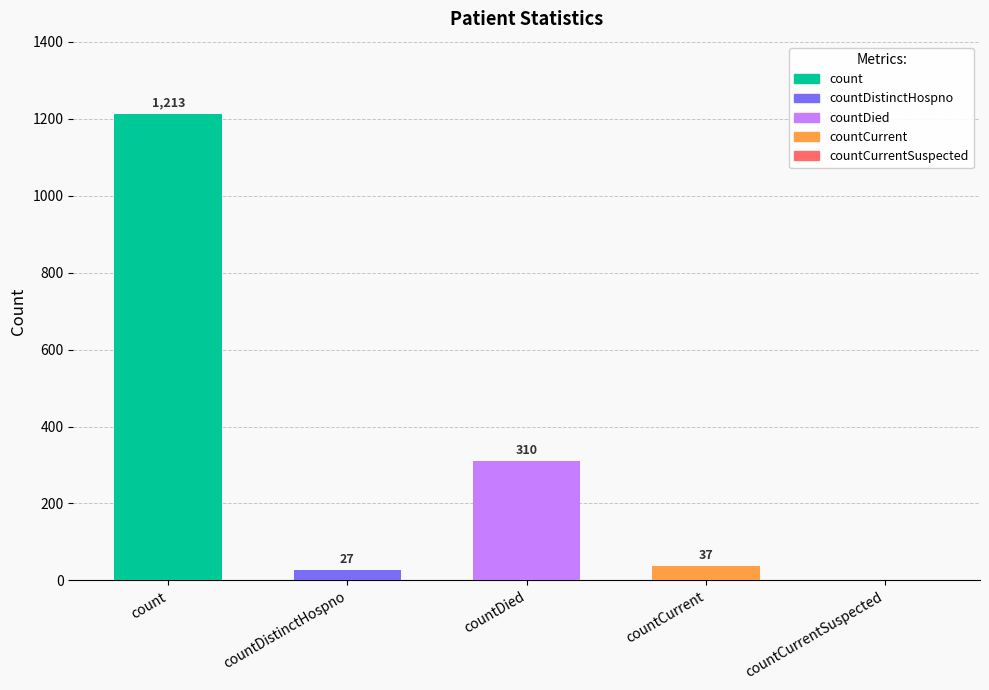

How many positive values are there?

4